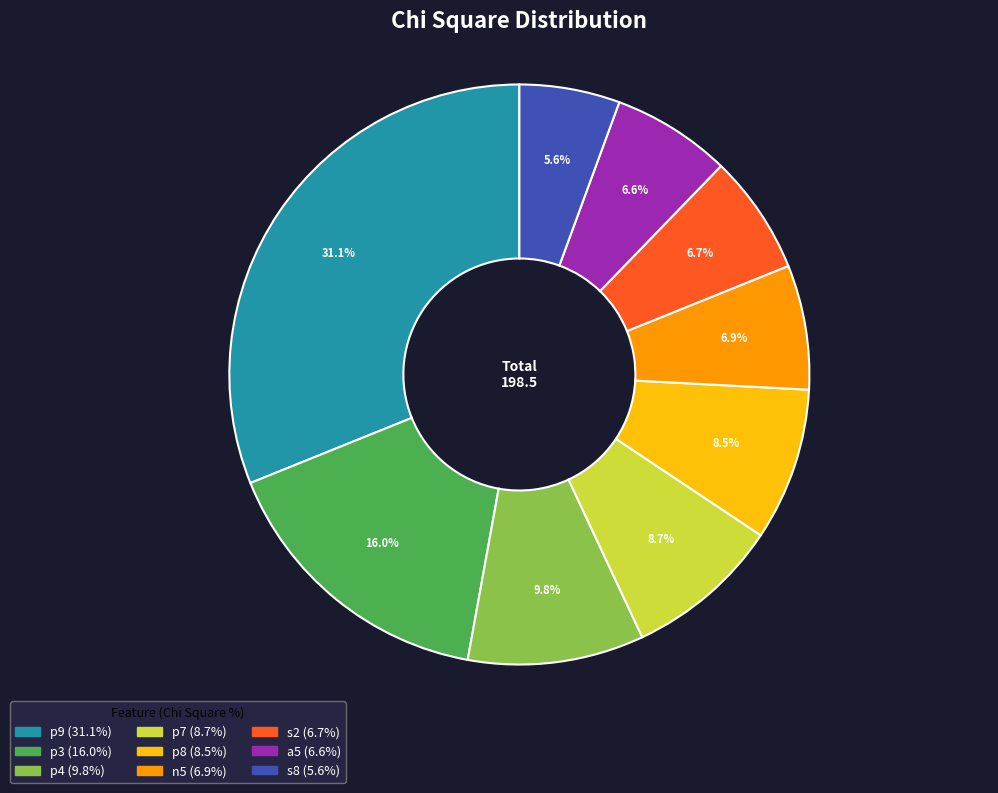

Which category has the smallest portion of the pie?

s8